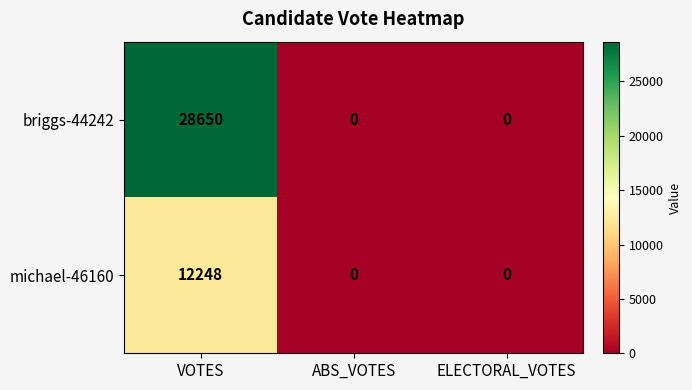

Which series has the widest spread of values?

briggs-44242